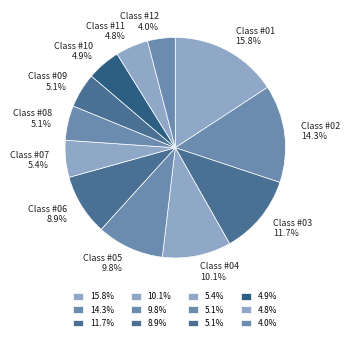

Count the number of slices in the pie.

12